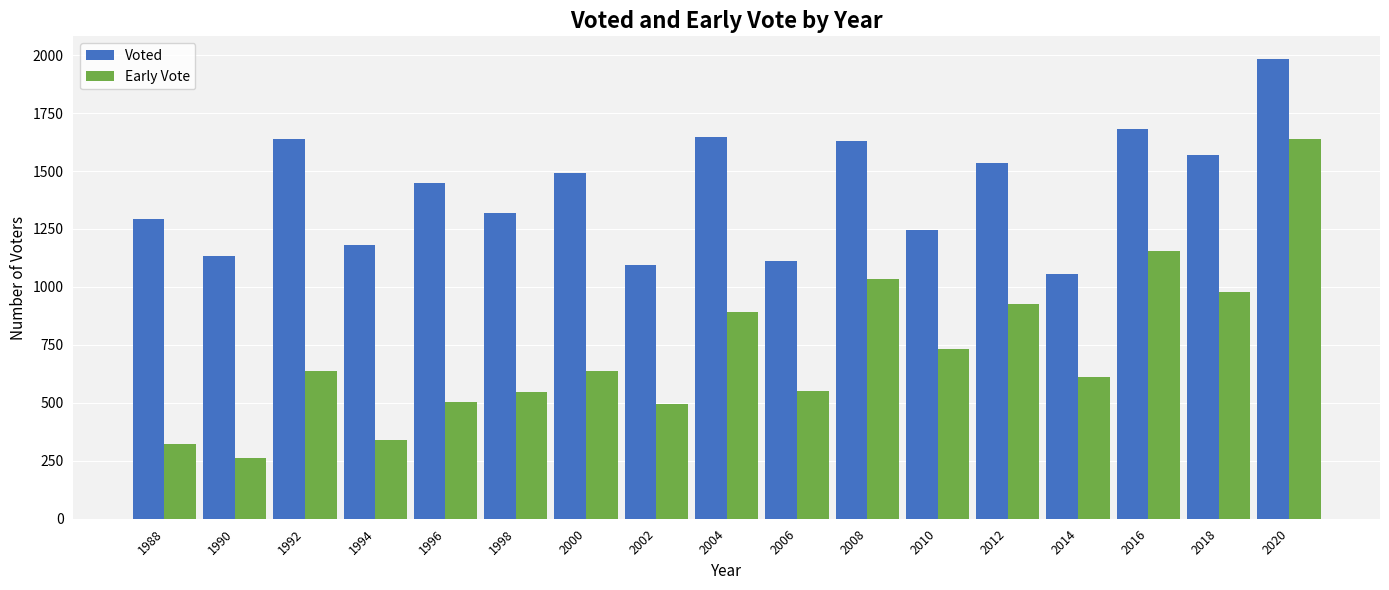

The Early Vote series shows 1054 at 2014. True or false?

False